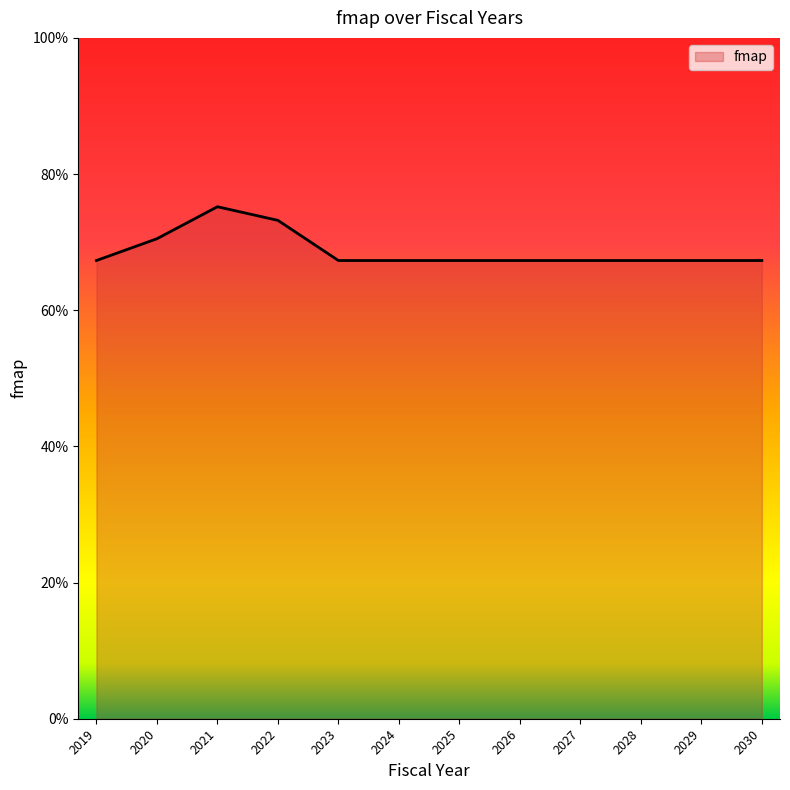

What is the minimum value shown in the chart?

0.7